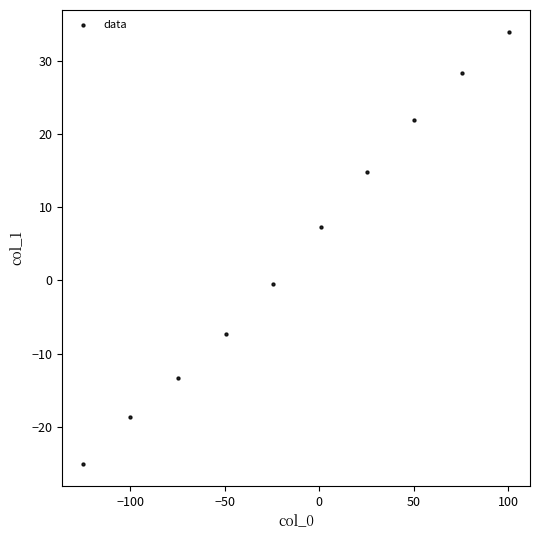

What Y value in the scatter plot is closest to 4?

7.3